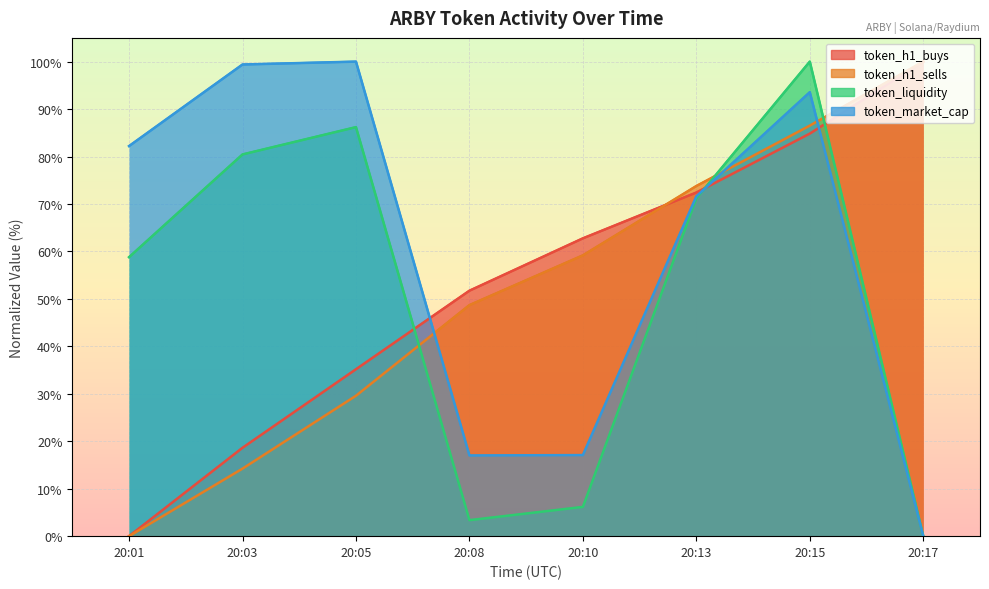

The token_market_cap series shows 17.0 at 20:08. True or false?

True